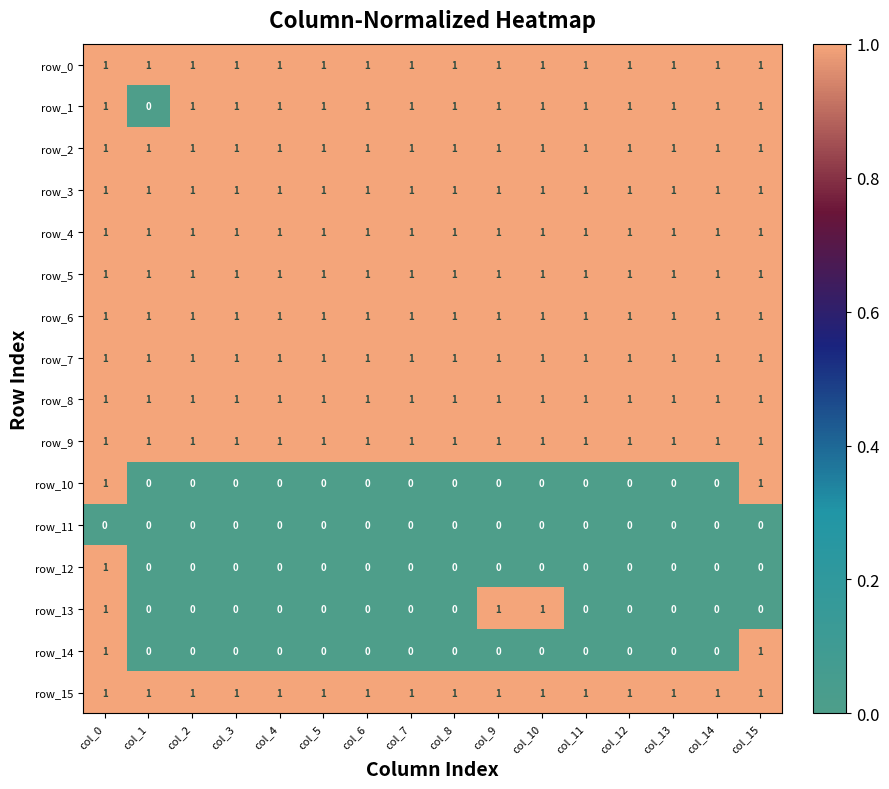

What is the sum of all row_3 values?

16